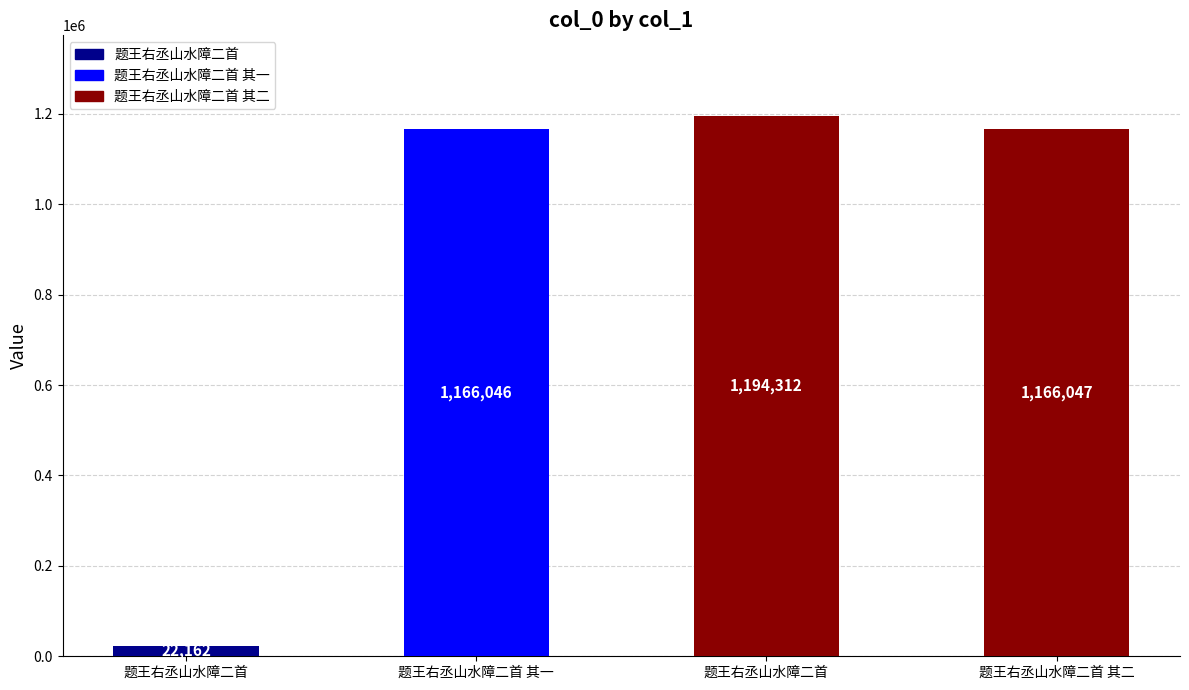

How many bars are there in total?

4